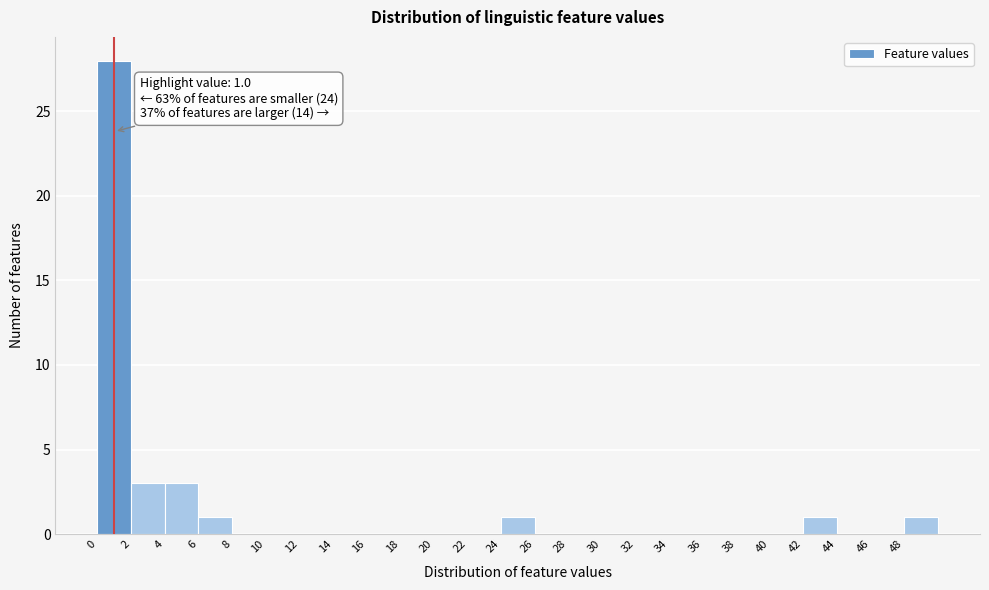

Which range on the x-axis has the tallest bar?

0 to 2